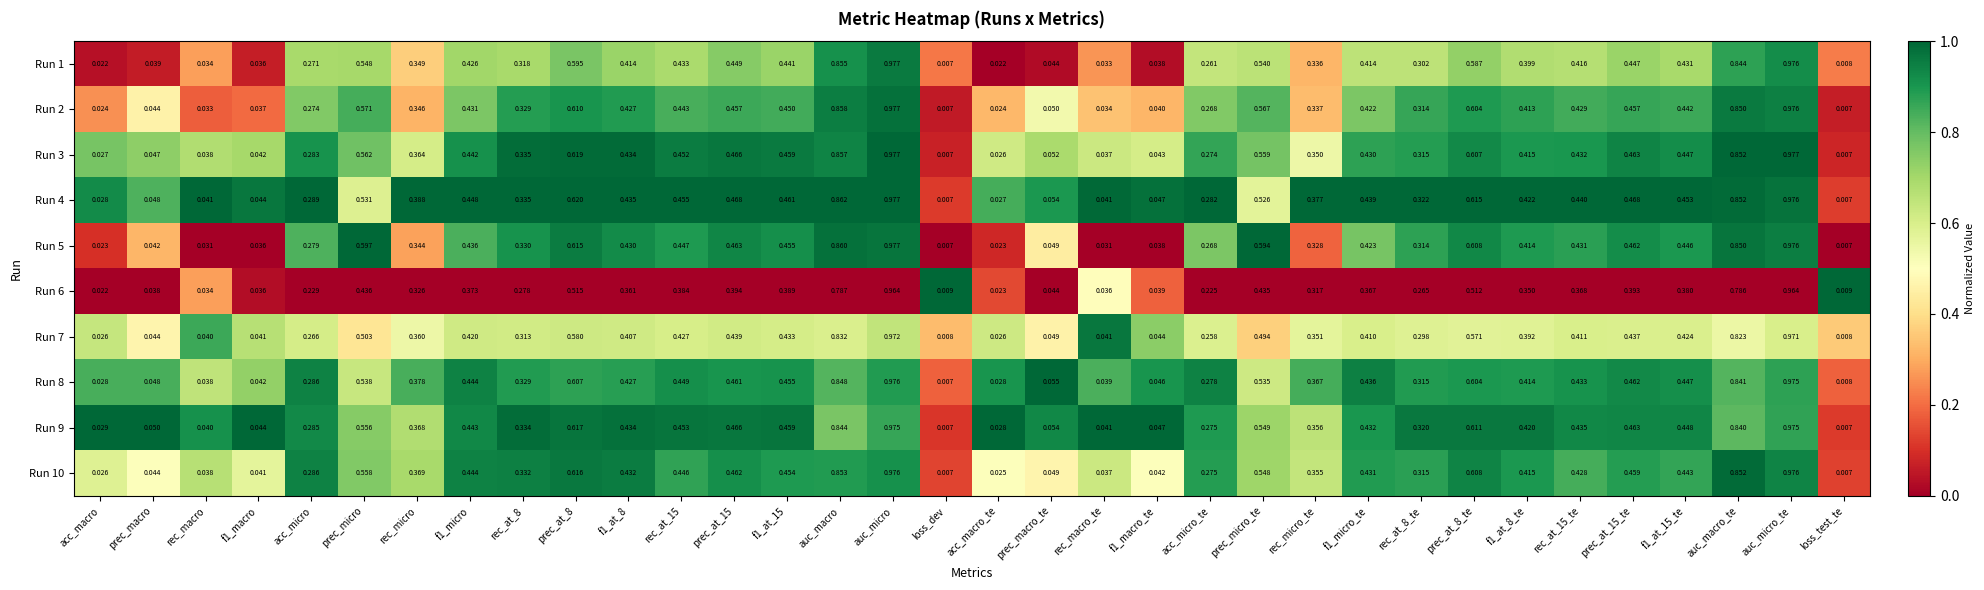

Is the value of Run 7 at prec_at_15_te greater than the value of Run 3 at f1_macro_te?

Yes